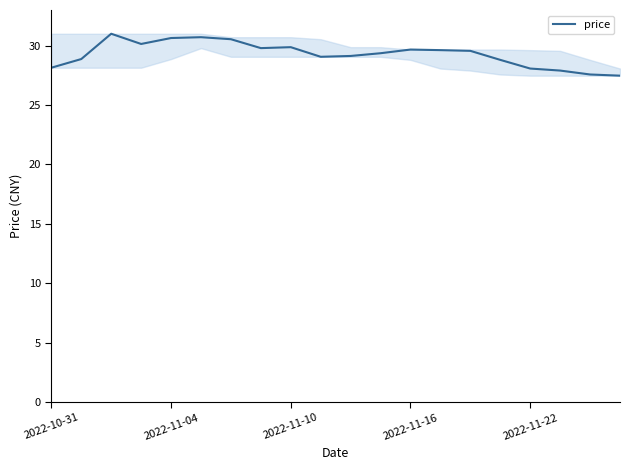

What is the minimum value shown in the chart?

27.5